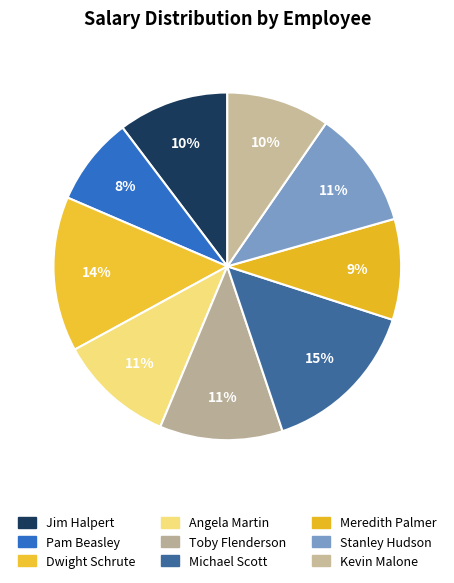

Is there any slice that represents more than half of the pie?

No